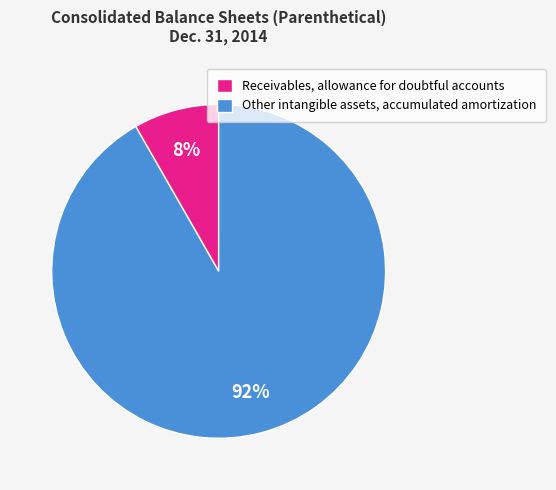

Is it true that Other intangible assets, accumulated amortization is 92% of the pie?

True